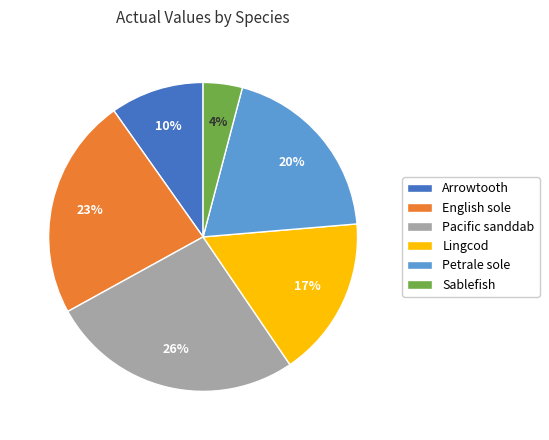

Count the number of slices in the pie.

6